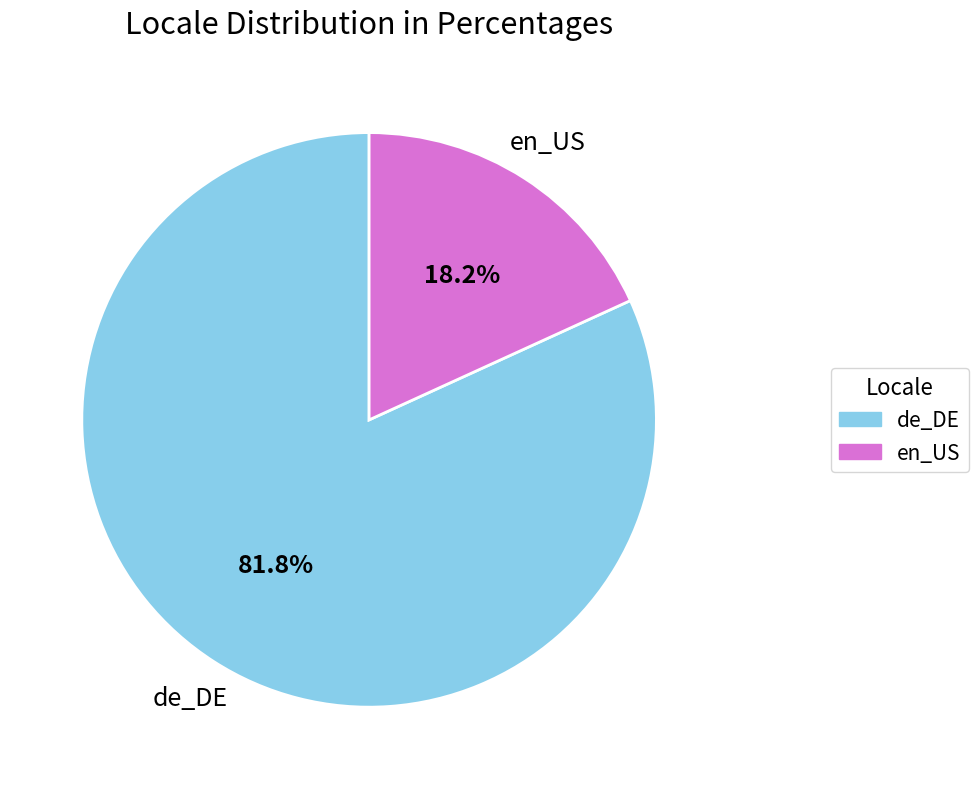

Combined, do en_US and de_DE account for over 50%?

Yes